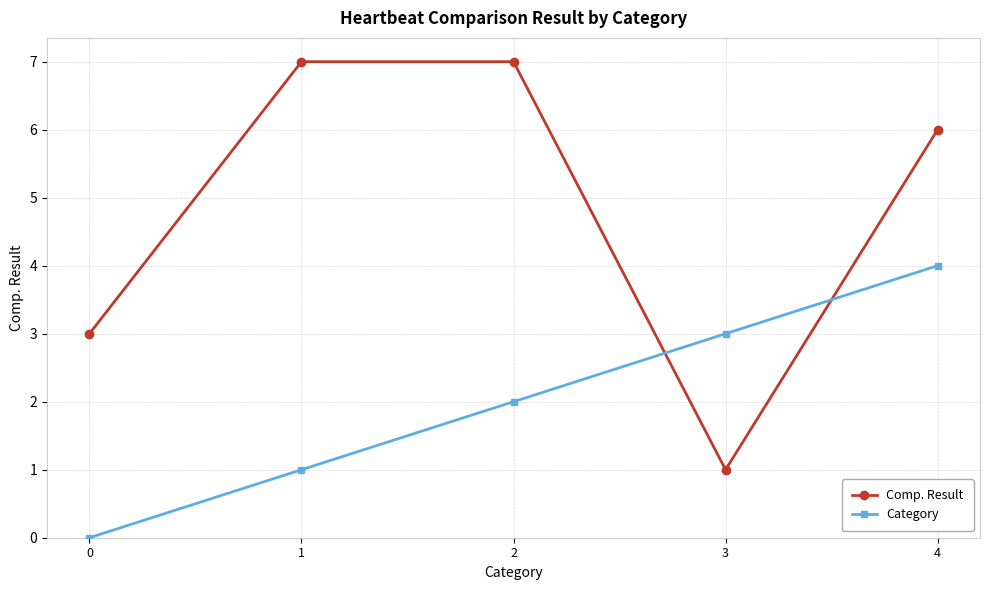

What is the highest value of the Category series?

4